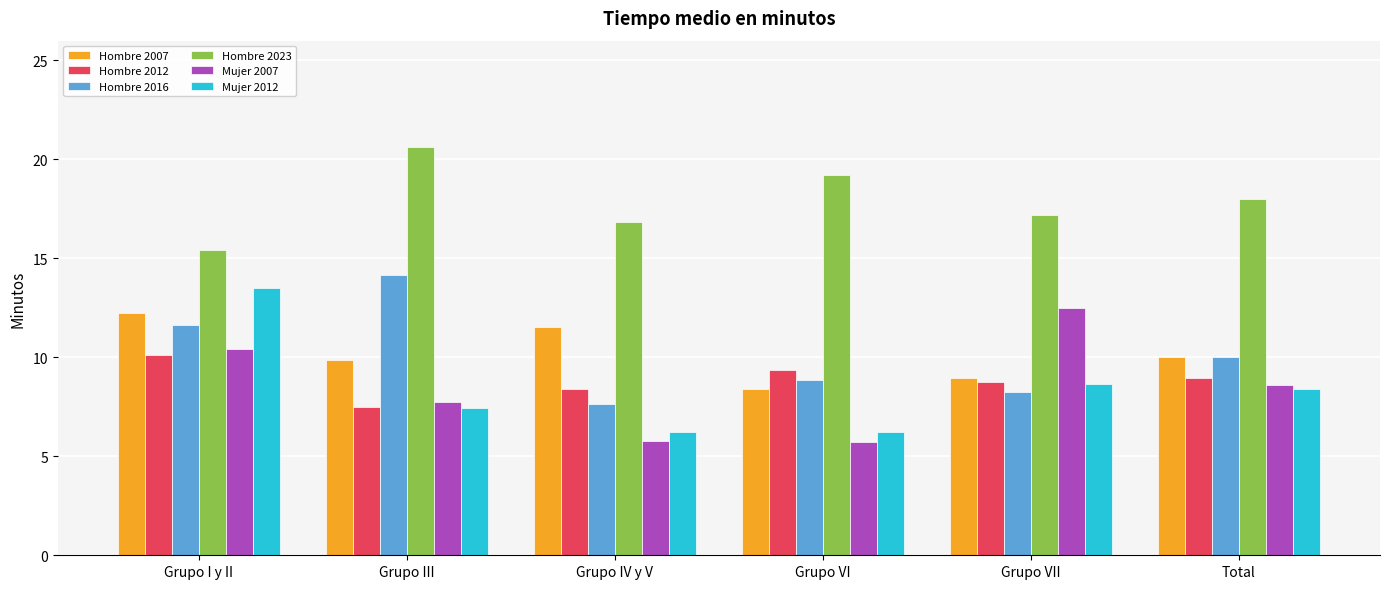

What is the difference between the second highest and minimum values in the Hombre 2016 series?

4.0